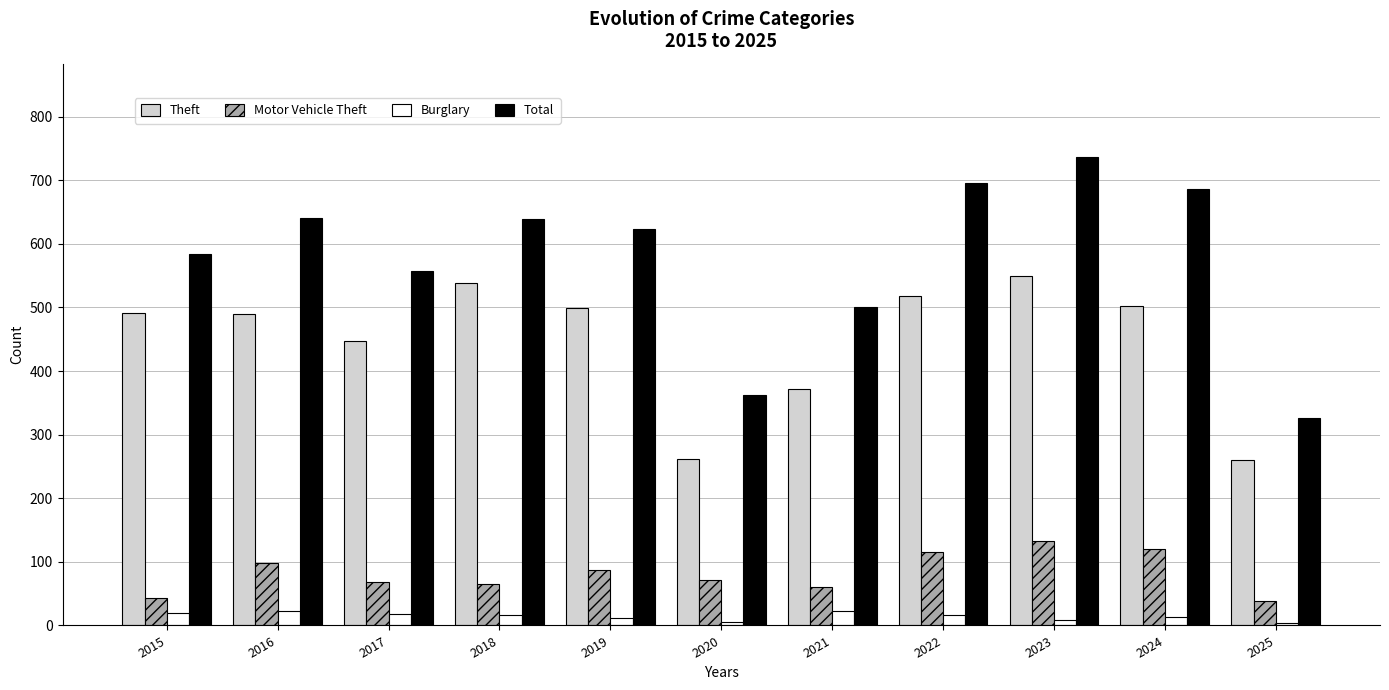

Which series has the largest total across all categories?

Total